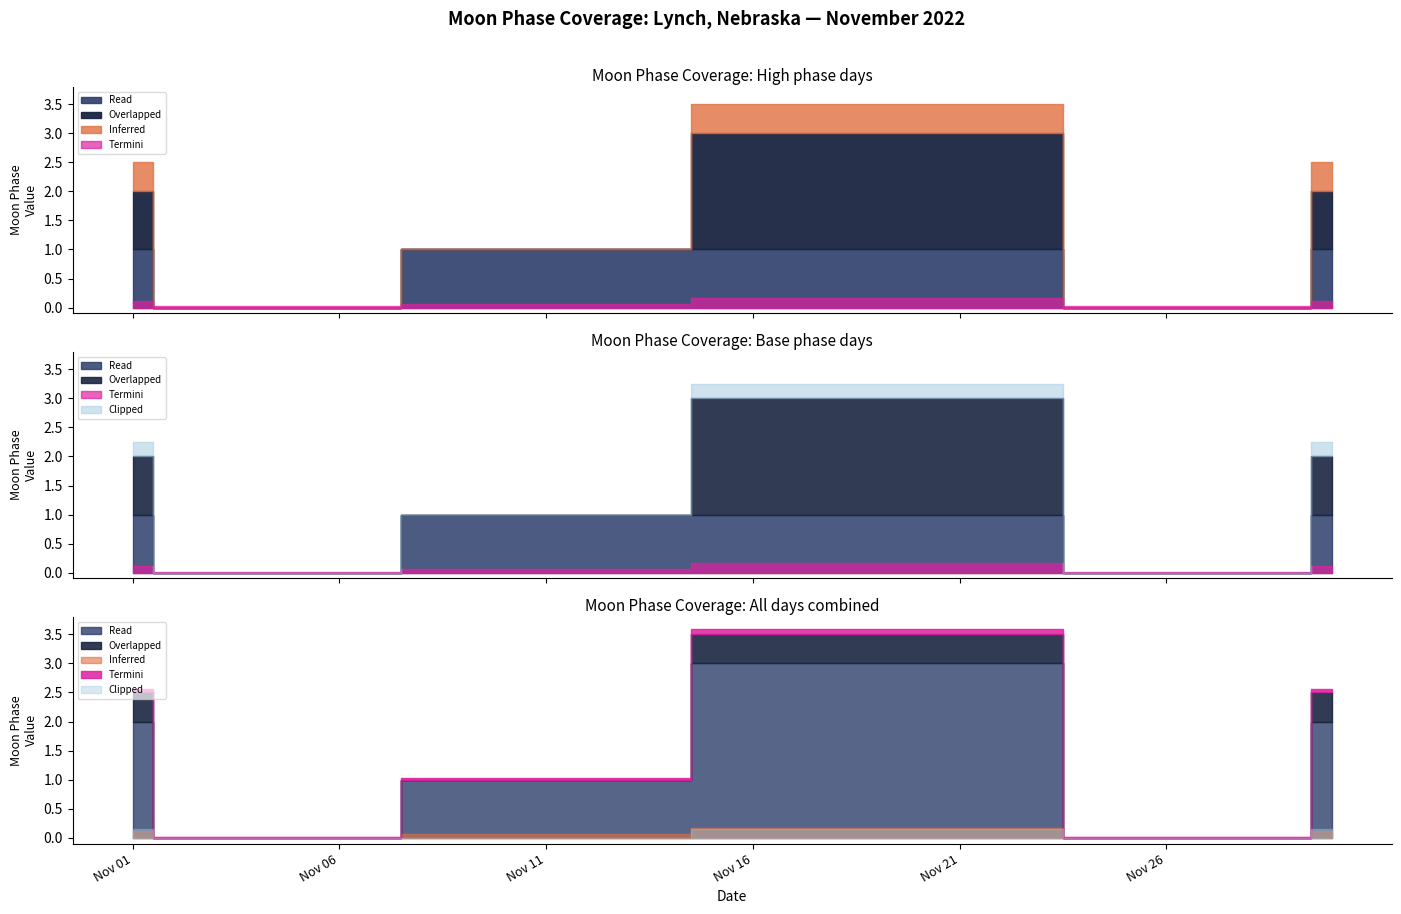

At which label is the value closest to 1?

2022-11-01